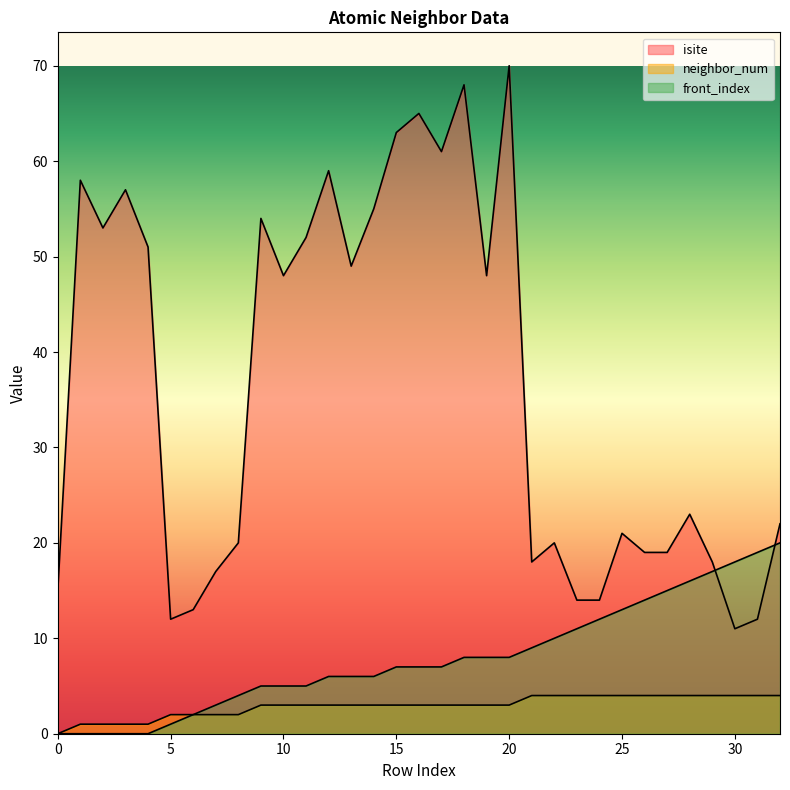

In isite, how many points are lower than both neighbors (excluding endpoints)?

8